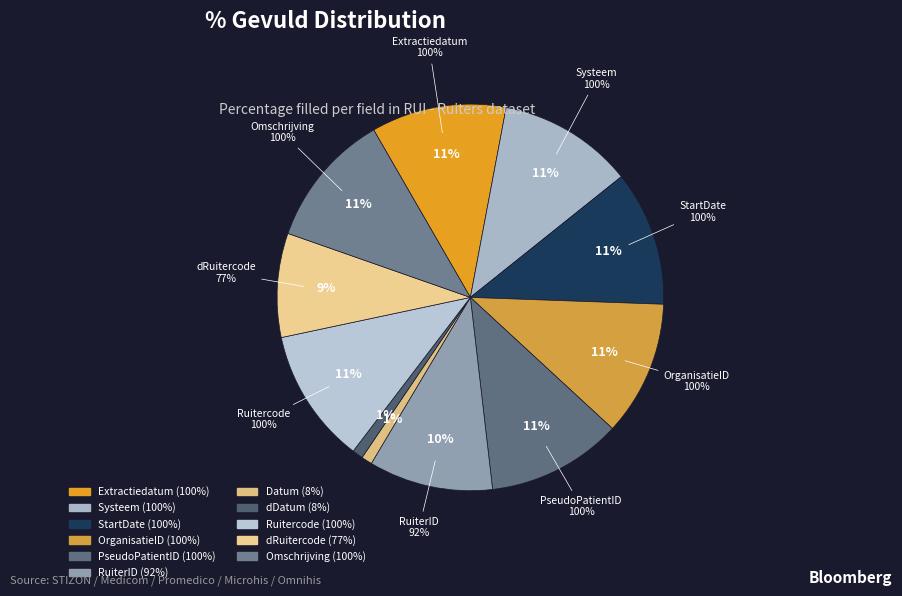

Combined, what portion of the pie is RuiterID and StartDate?

21.7%